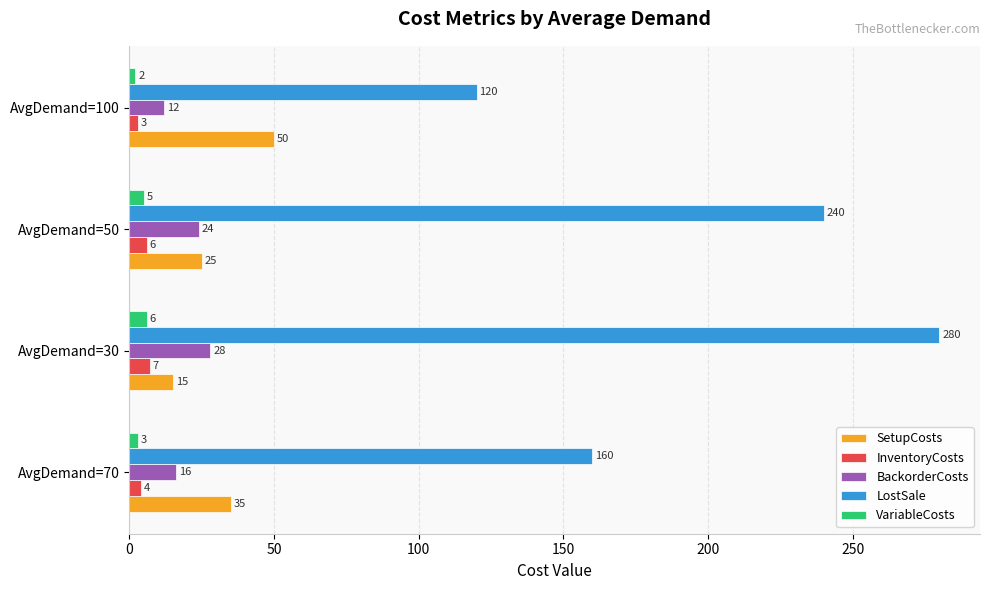

What is the minimum value shown in the chart?

2